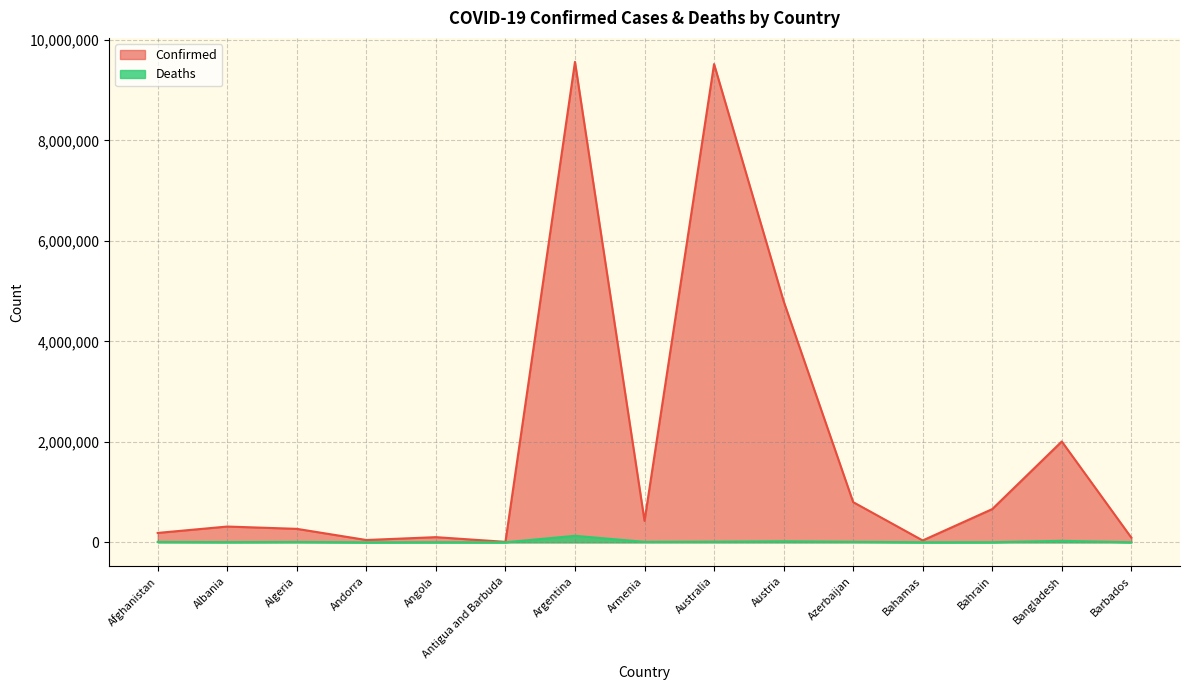

What value does the Deaths series have at Afghanistan, to the nearest 10?

7750